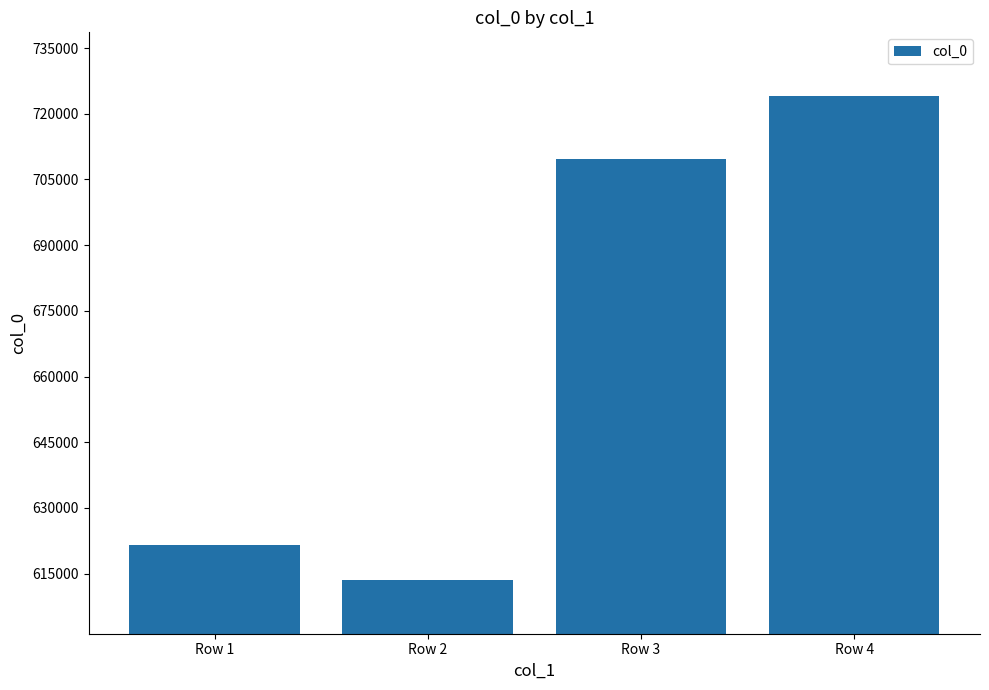

What is the maximum value shown in the chart?

724108